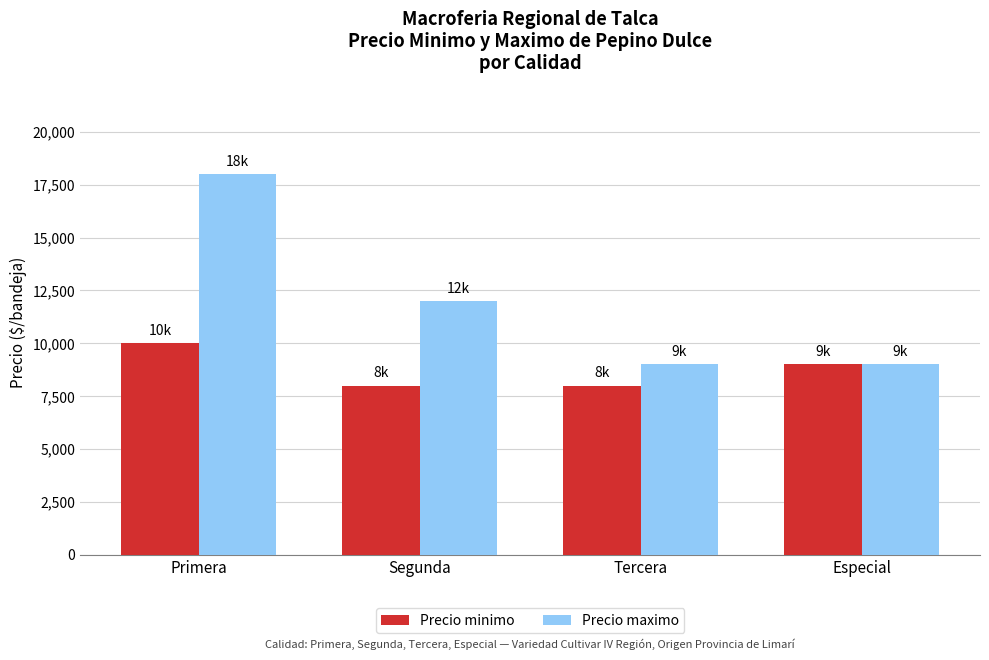

Reading left to right, list all the values displayed in this chart.

Precio minimo: 10000	8000	8000	9000
Precio maximo: 18000	12000	9000	9000